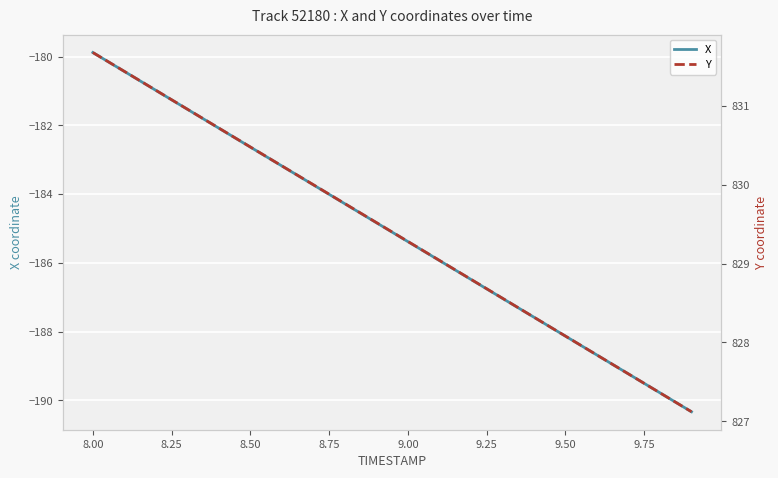

What is the lowest value of the X series?

-190.3